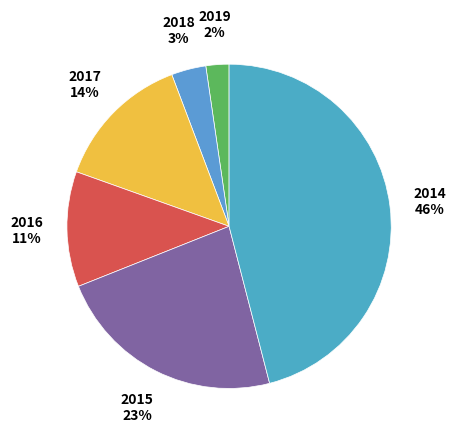

Which category has the smallest portion of the pie?

2019